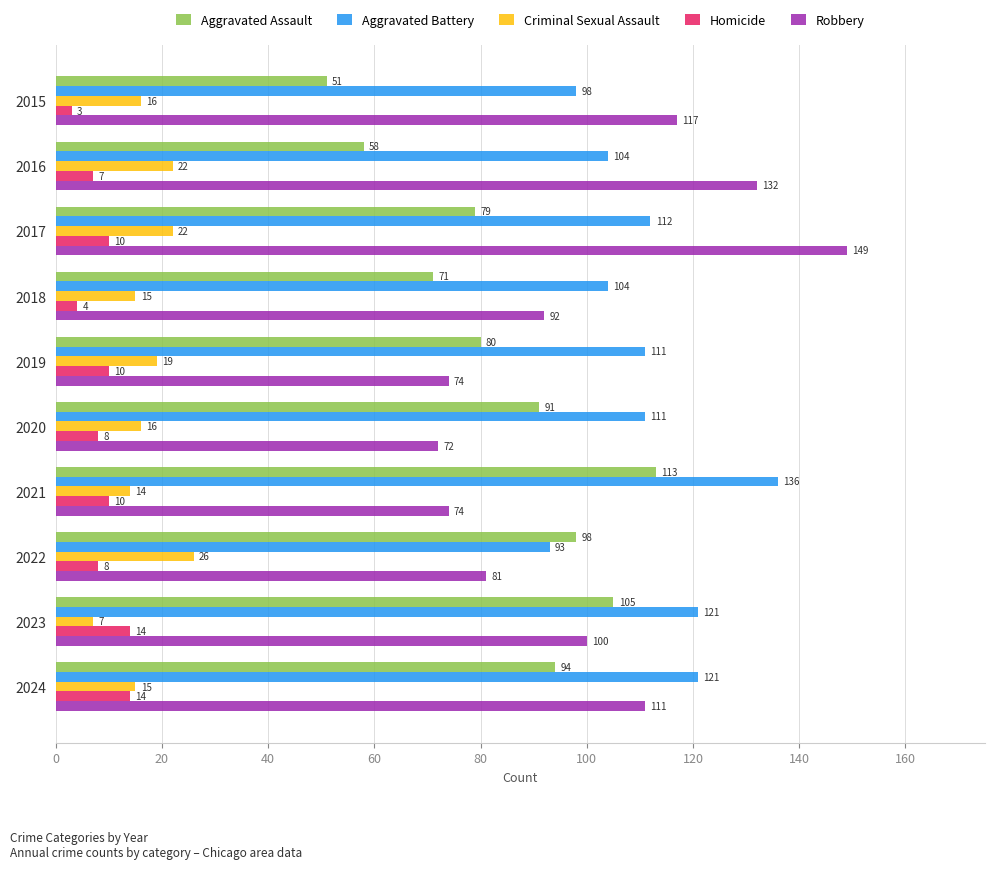

Read the Homicide value at 2017, to the nearest 5.

10